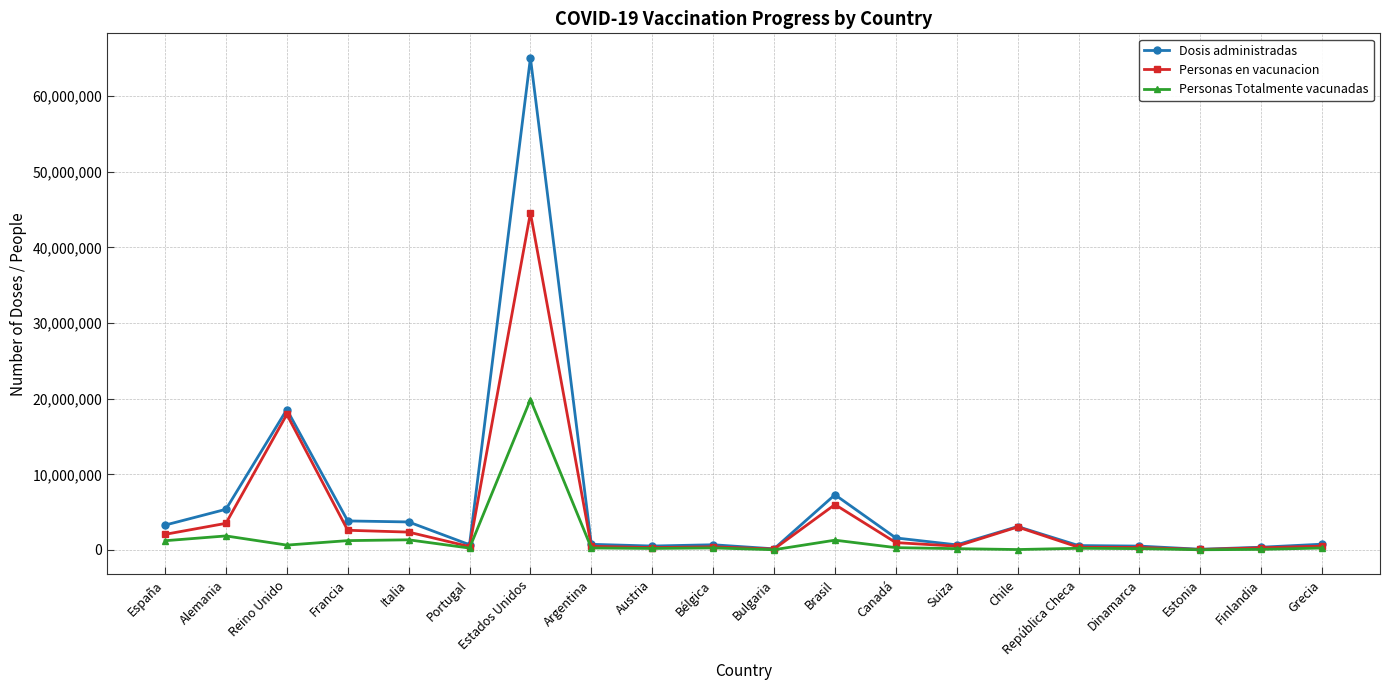

At which label does Personas Totalmente vacunadas reach its peak?

Estados Unidos